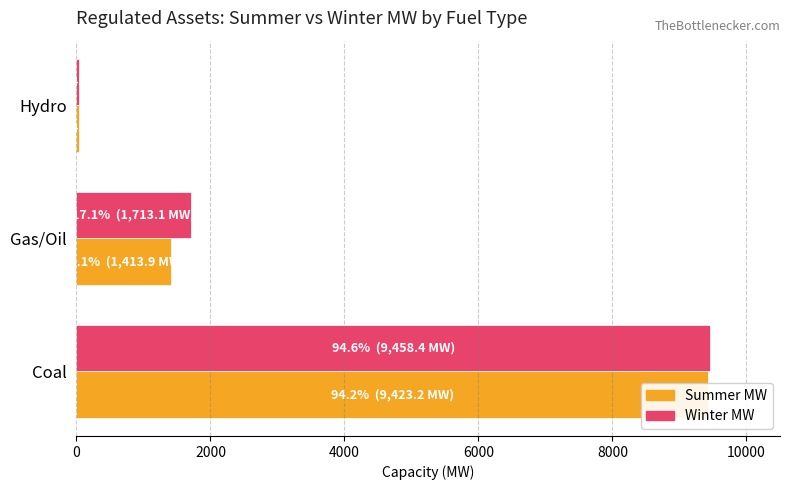

How many bars are there in each group?

2